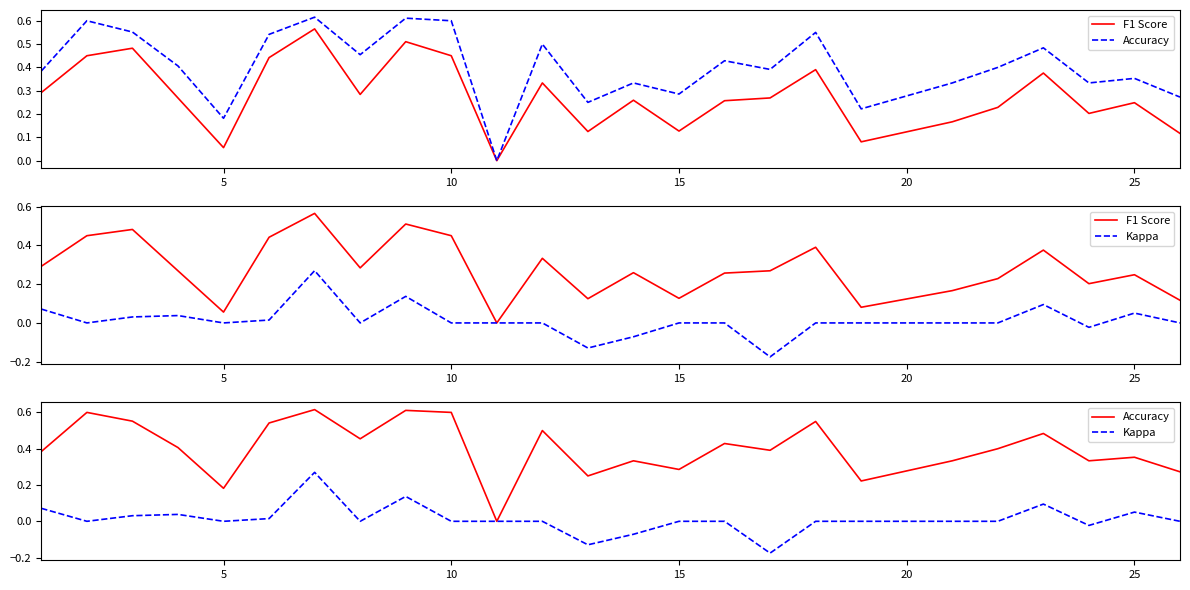

List the series in order of their peak value, lowest first.

Kappa, F1 Score, Accuracy